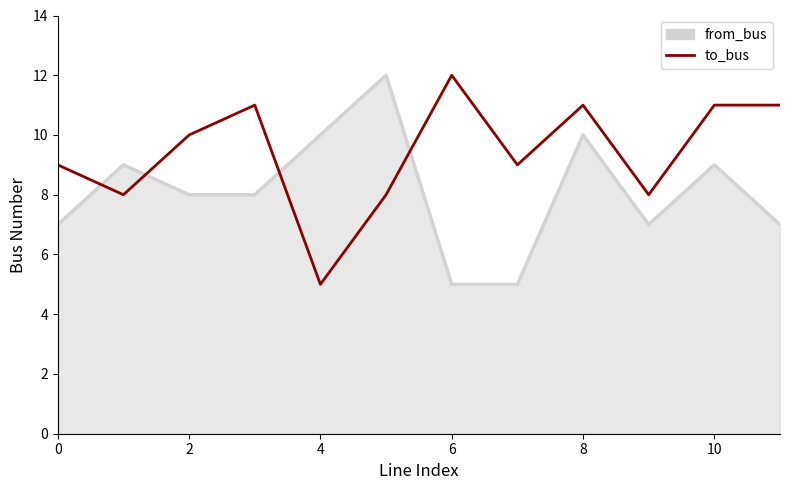

What is the difference between the maximum and minimum values in the to_bus series?

7